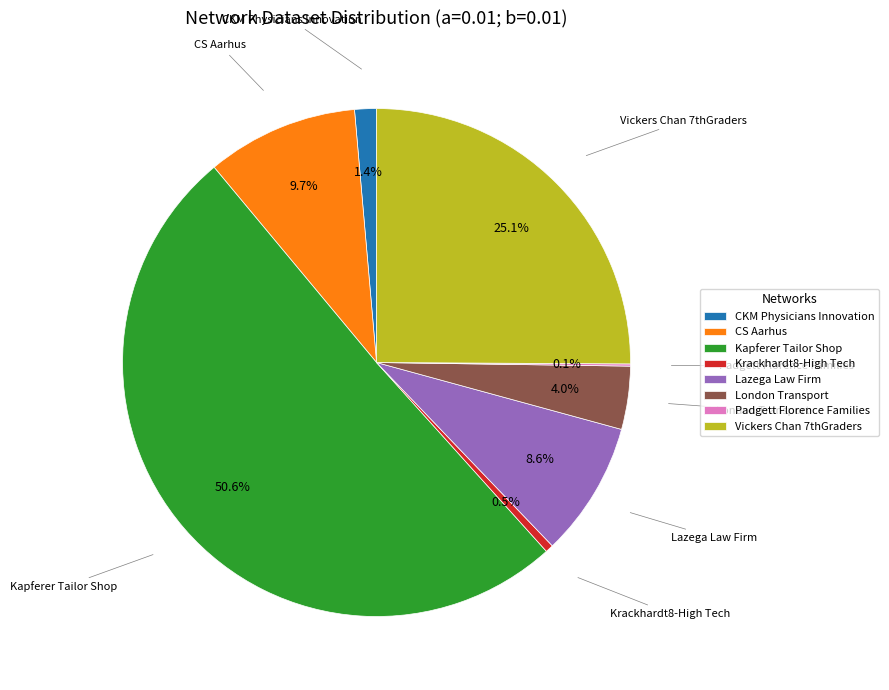

Which category has the biggest portion of the pie?

Kapferer Tailor Shop